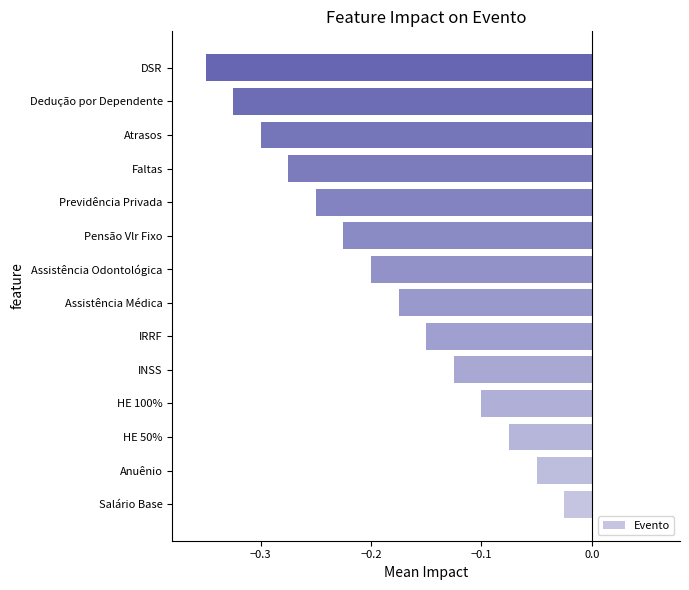

At which label is the value closest to 0?

Salário Base